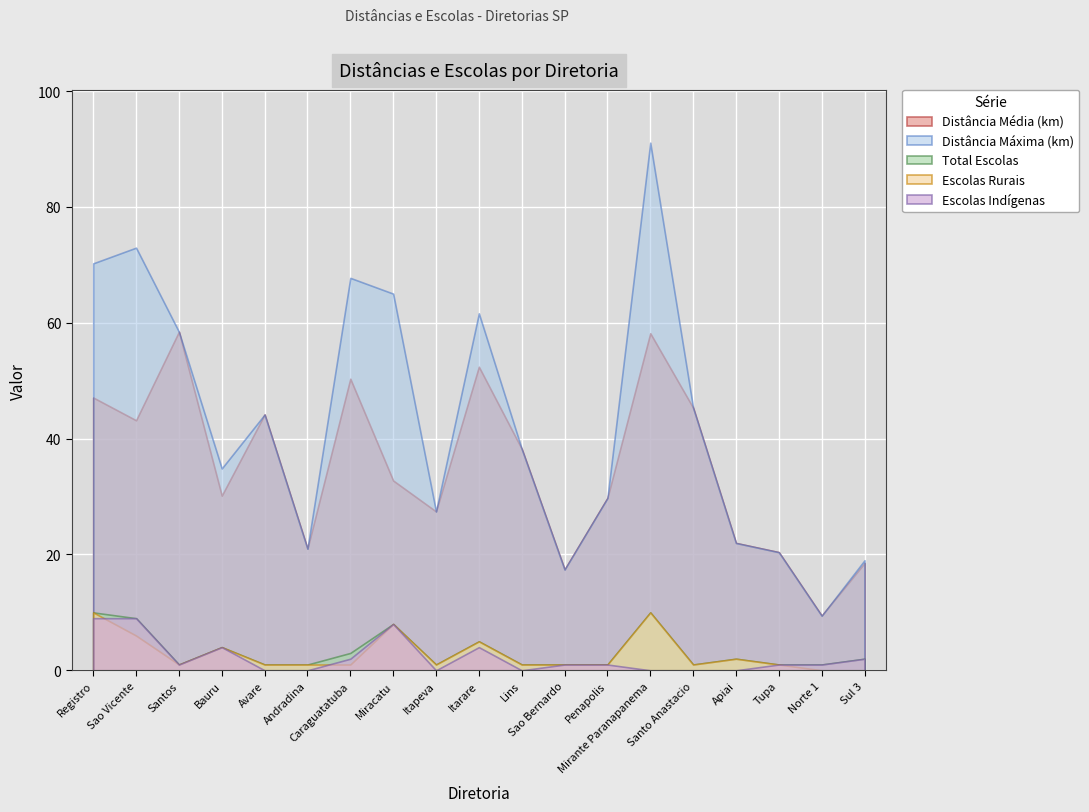

How many lines are shown in the chart?

5